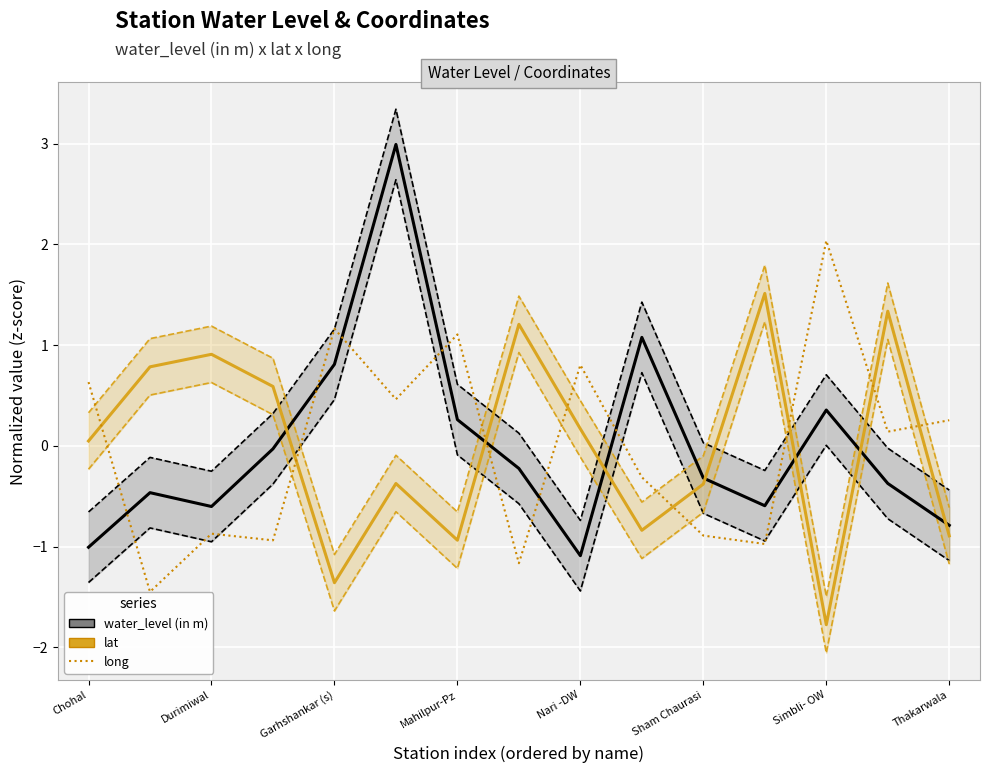

What is the sum of the long values at Simbli- OW and Nari -DW?

2.8